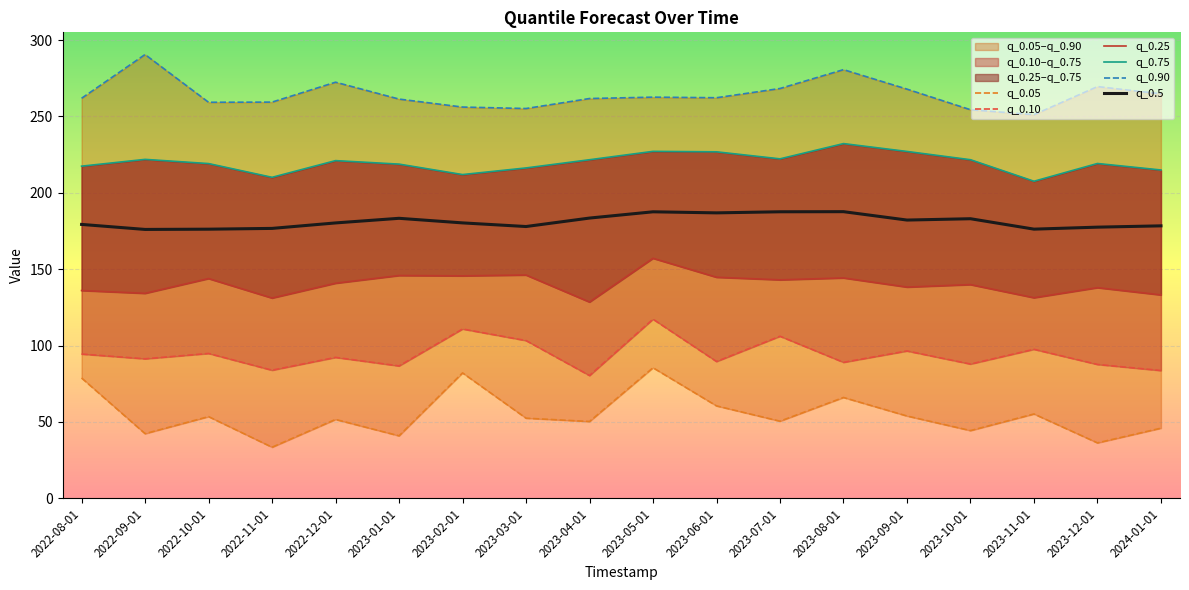

What is the maximum value for q_0.90?

290.6